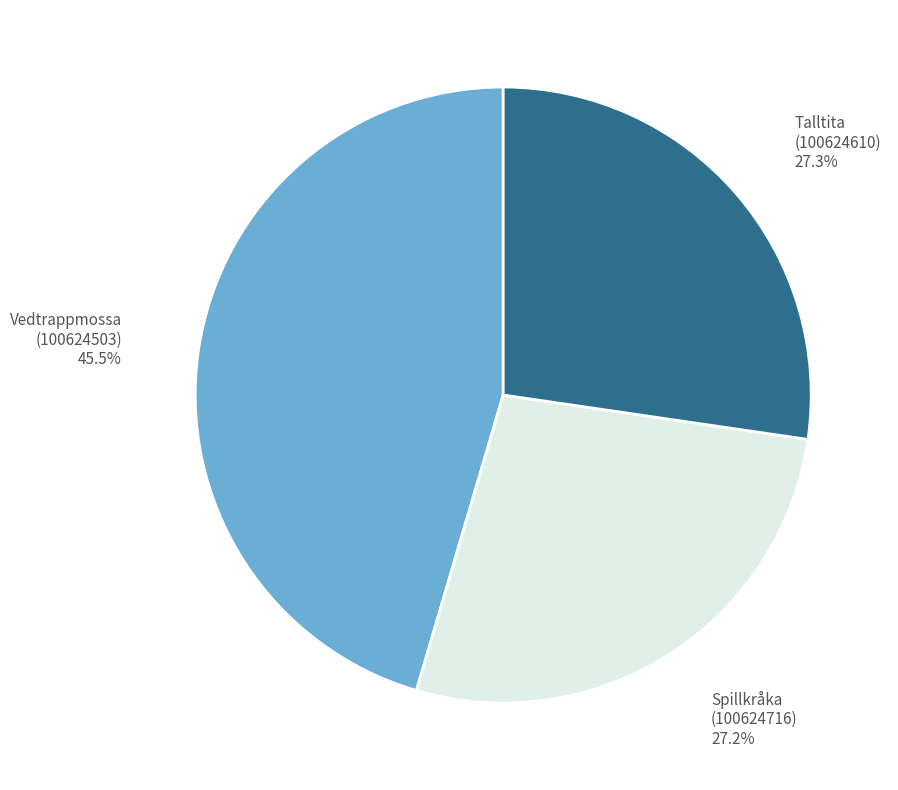

What is the largest slice in the pie chart?

Vedtrappmossa (100624503)